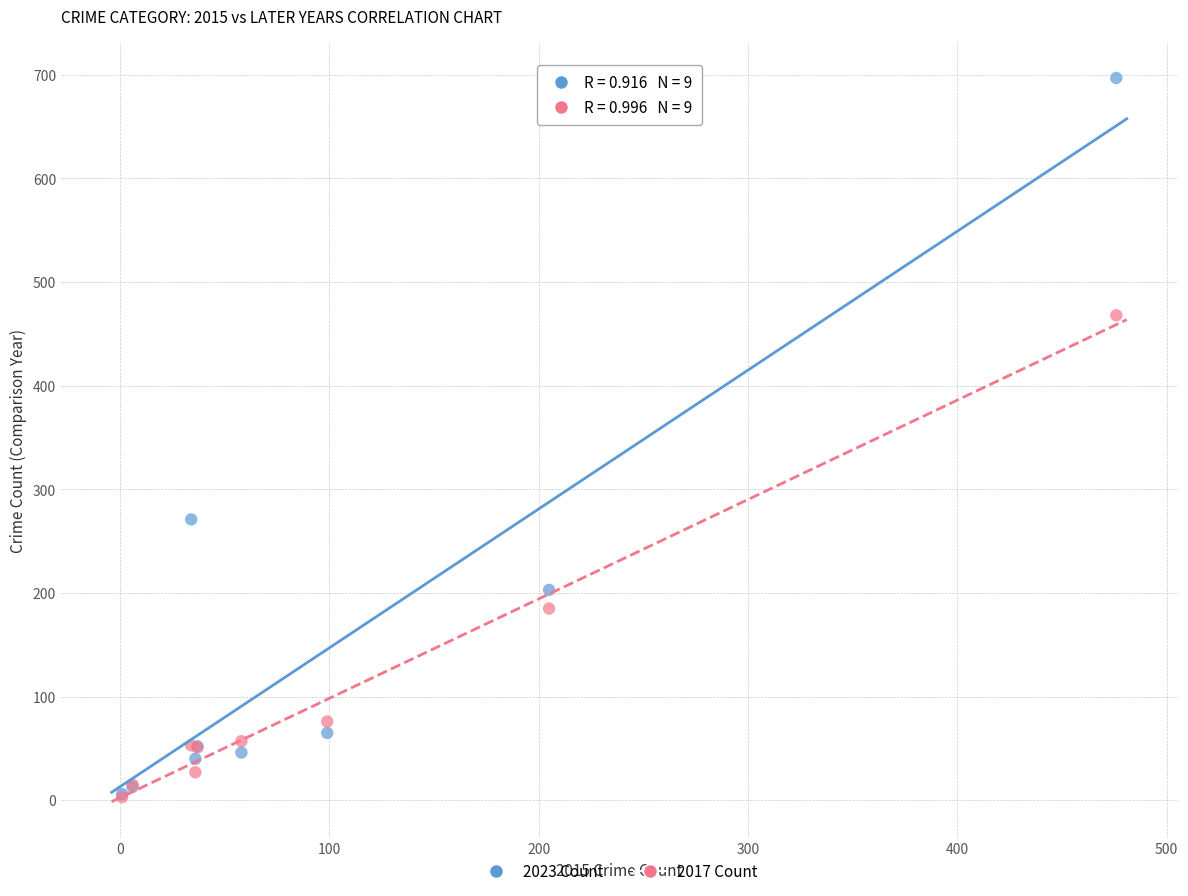

Which series has the largest Y range (max minus min)?

2023 Count